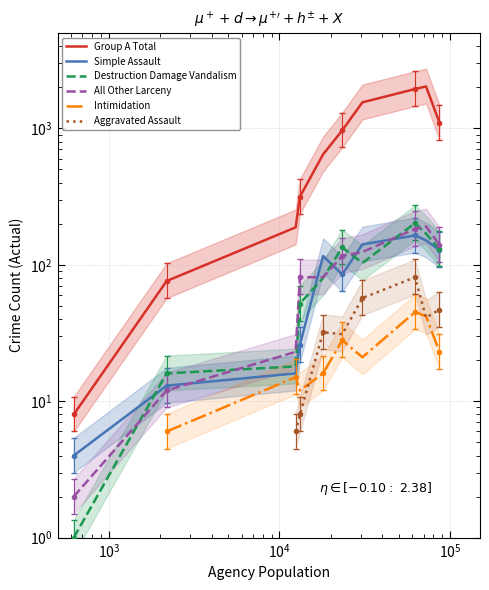

What is the total value across all series at 23348?

1301